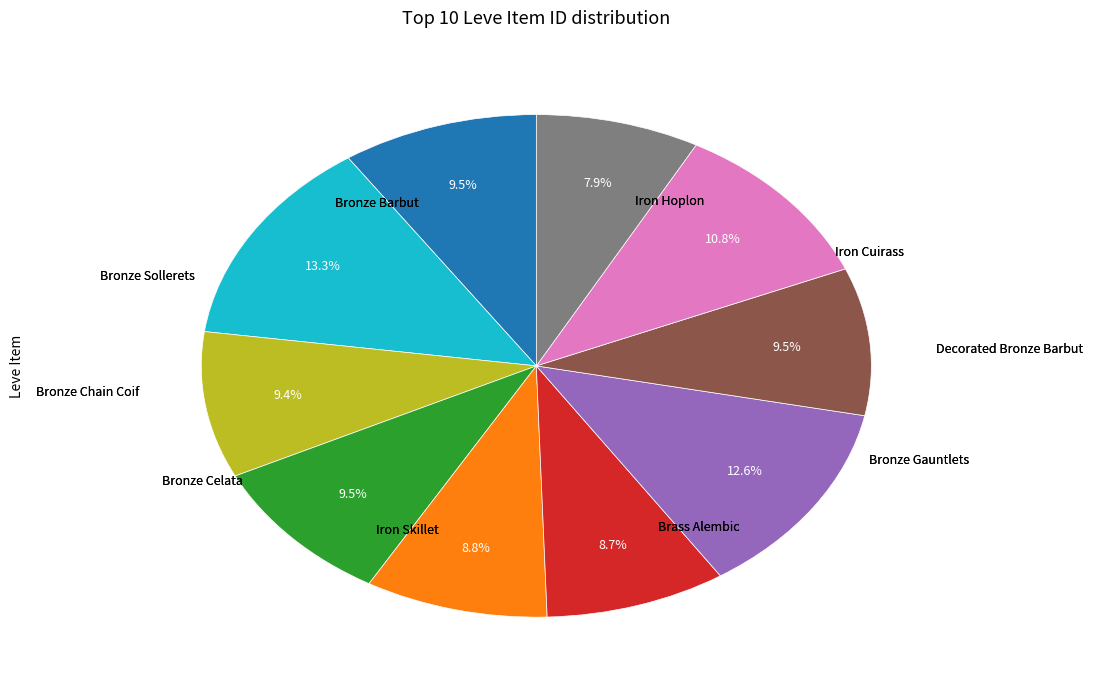

Is there any slice that represents more than half of the pie?

No